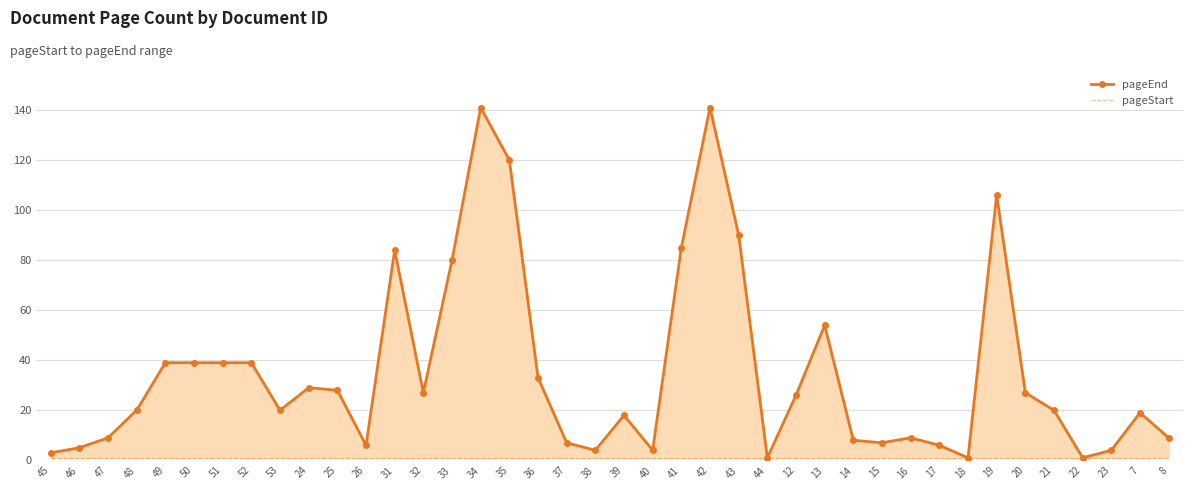

True or false: pageStart and pageEnd line cross at least once.

False